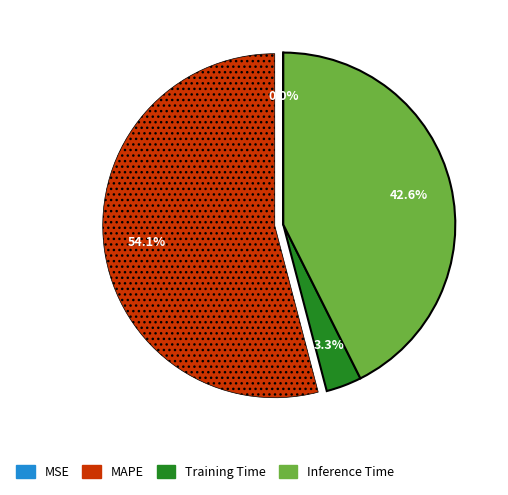

What percentage is NOT represented by Inference Time?

57.4%